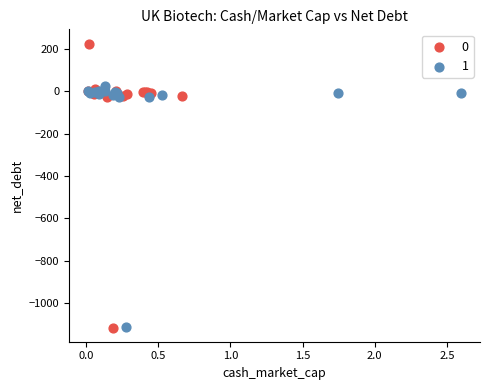

Which series has the widest spread of Y values?

0